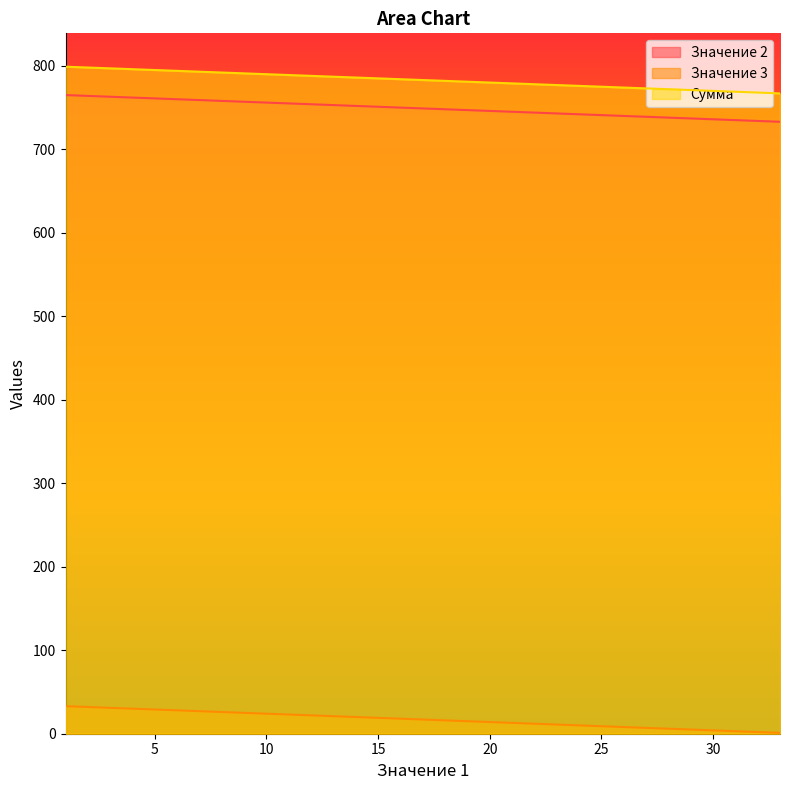

List the labels in order of Значение 3 value, smallest first.

33, 32, 31, 30, 29, 28, 27, 26, 25, 24, 23, 22, 21, 20, 19, 18, 17, 16, 15, 14, 13, 12, 11, 10, 9, 8, 7, 6, 5, 4, 3, 2, 1